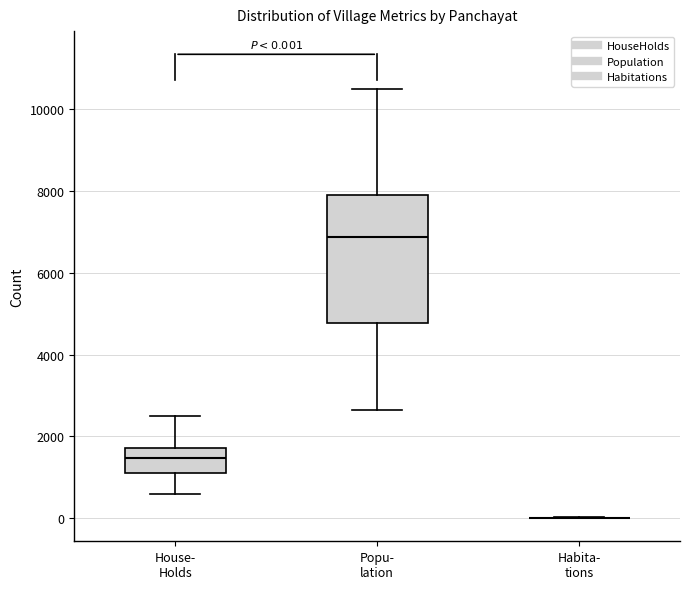

Comparing the boxes themselves (not the whiskers), which one is the tallest?

Popu- lation